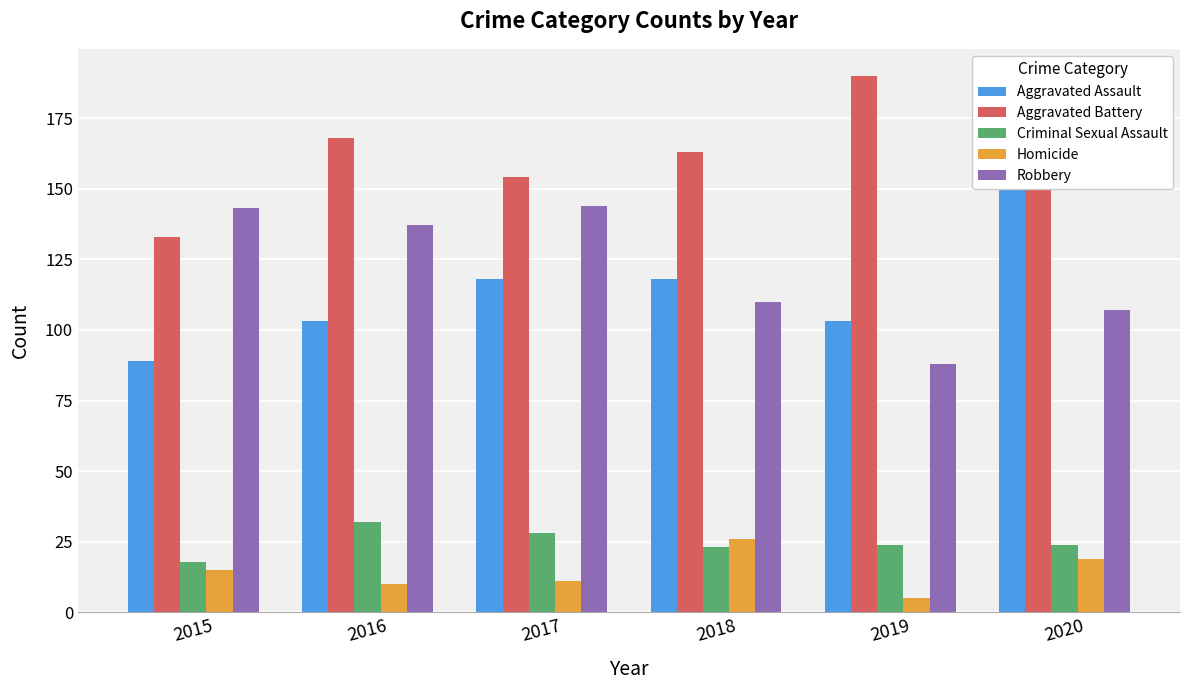

Which series has the largest range (max minus min)?

Aggravated Assault